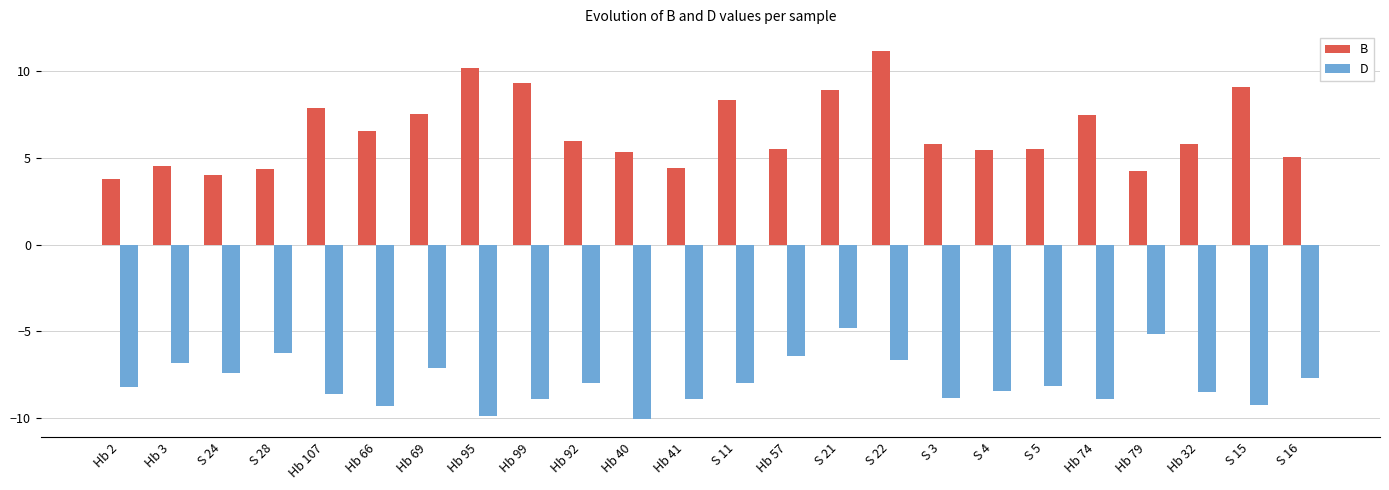

What position from the right is S 24?

22